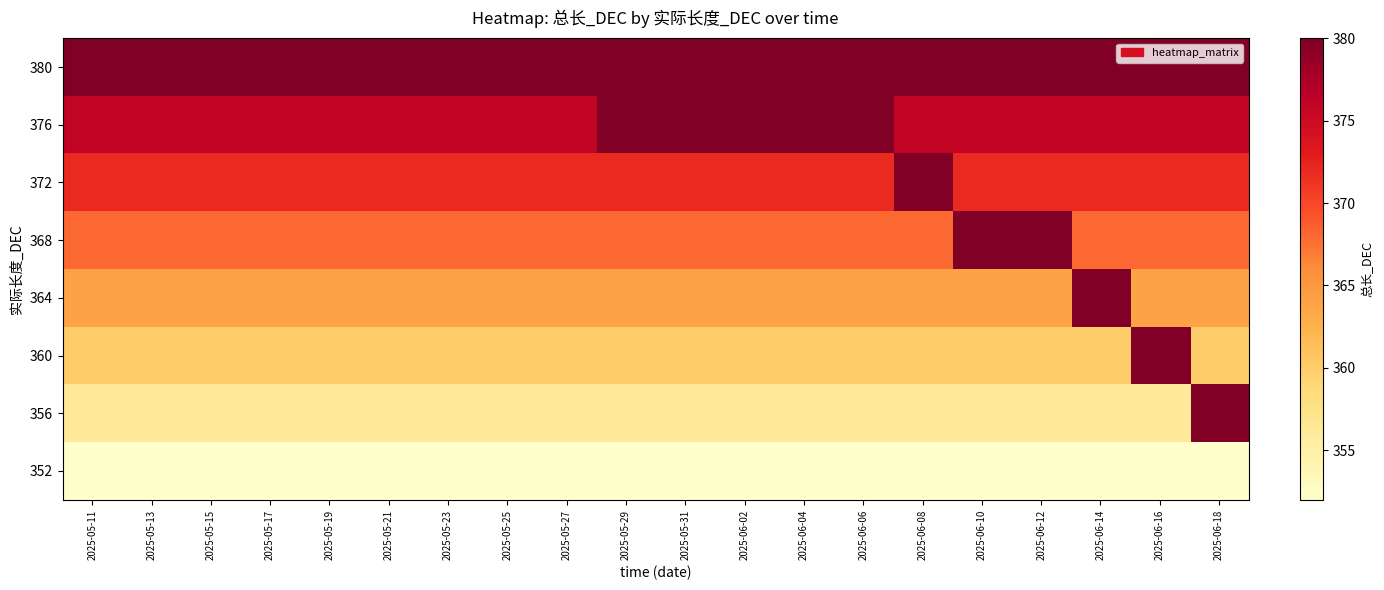

What is the total value across all series at 2025-05-13?

2928